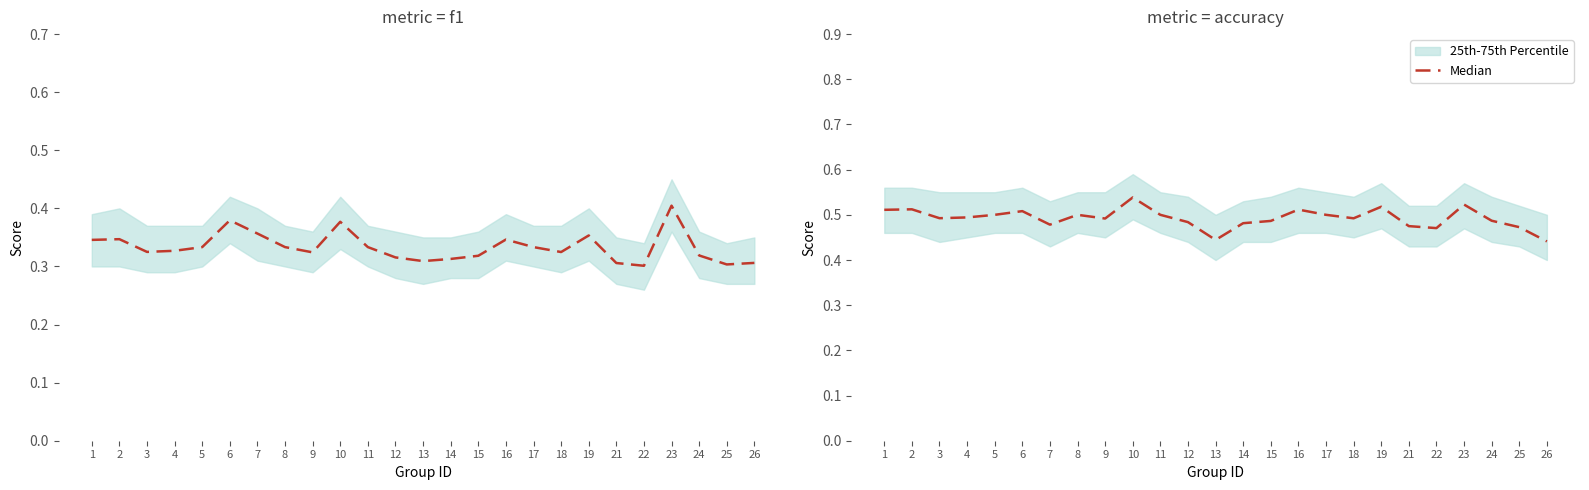

Between 7 and 16, which is larger?

16